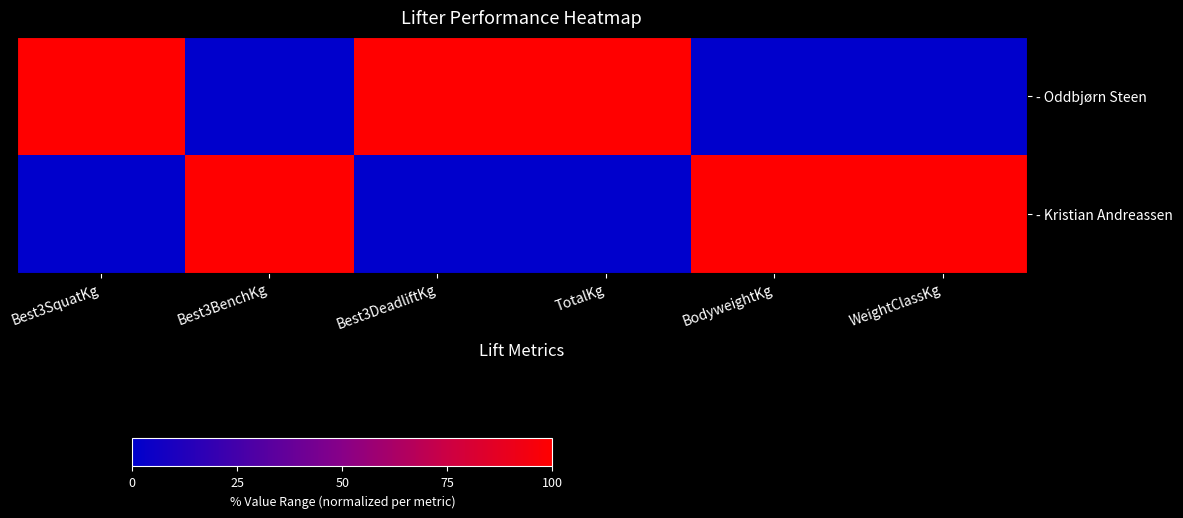

How many distinct data groups are displayed?

2